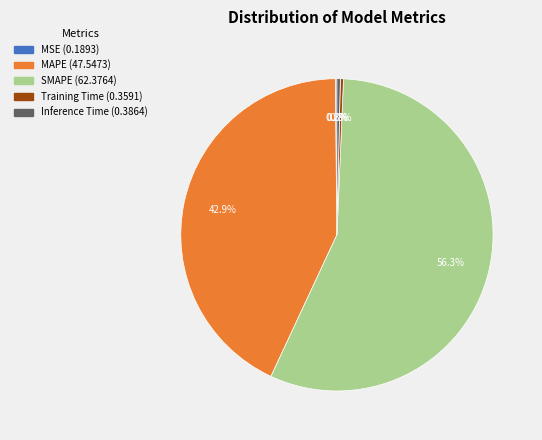

Between SMAPE and MAPE, which is larger?

SMAPE